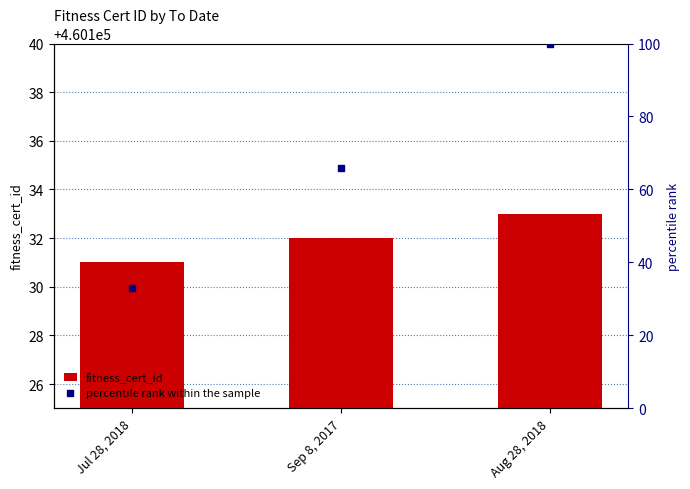

Which series contains the highest Y value?

fitness_cert_id